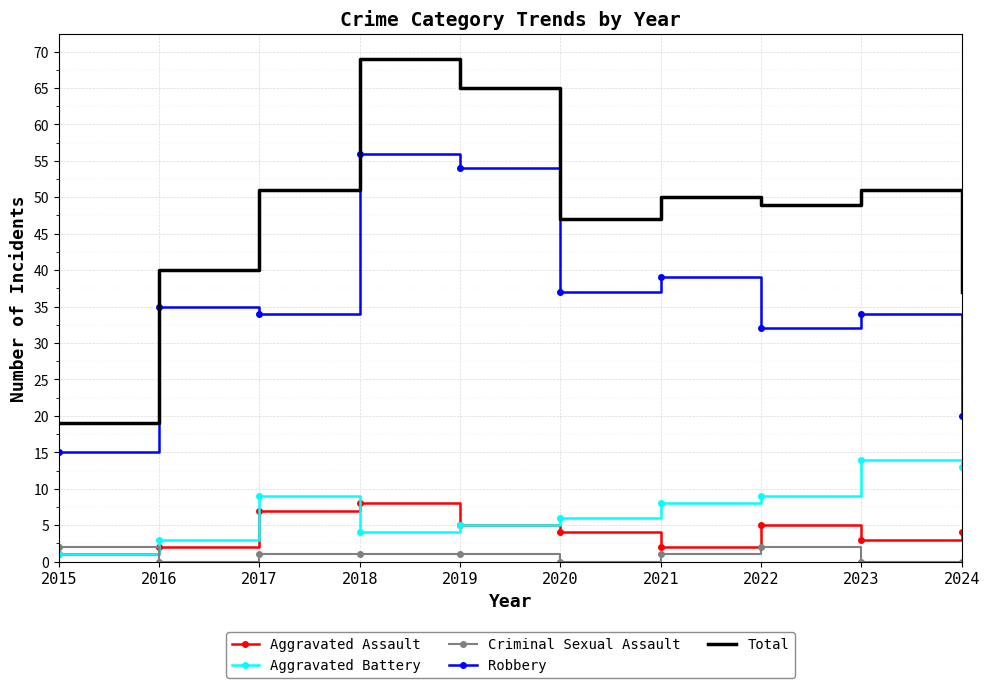

What are all the series names shown in the legend?

Aggravated Assault, Aggravated Battery, Criminal Sexual Assault, Robbery, Total